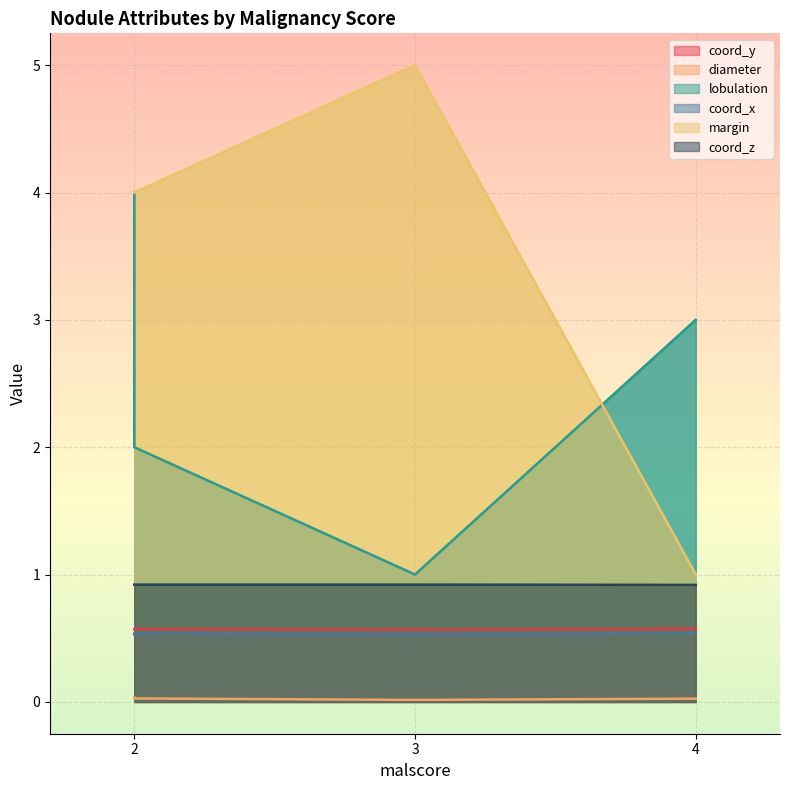

The value of coord_z at 3 is 0.9. True or false?

True